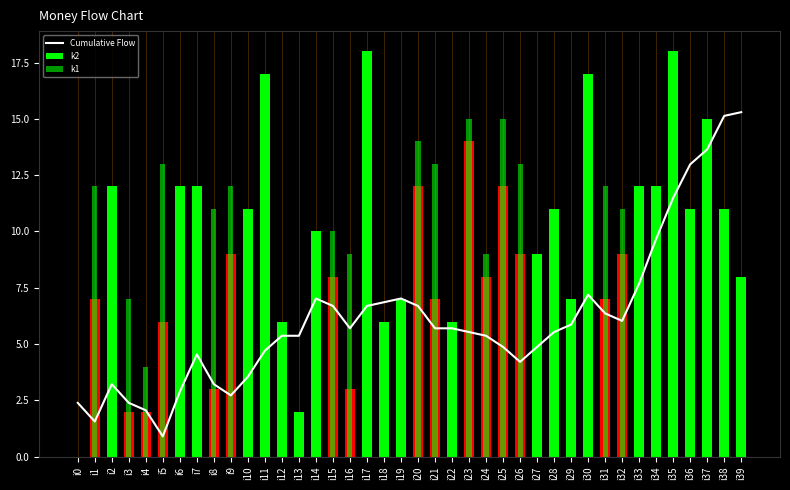

The value of k2 at i34 is 20.1. True or false?

False